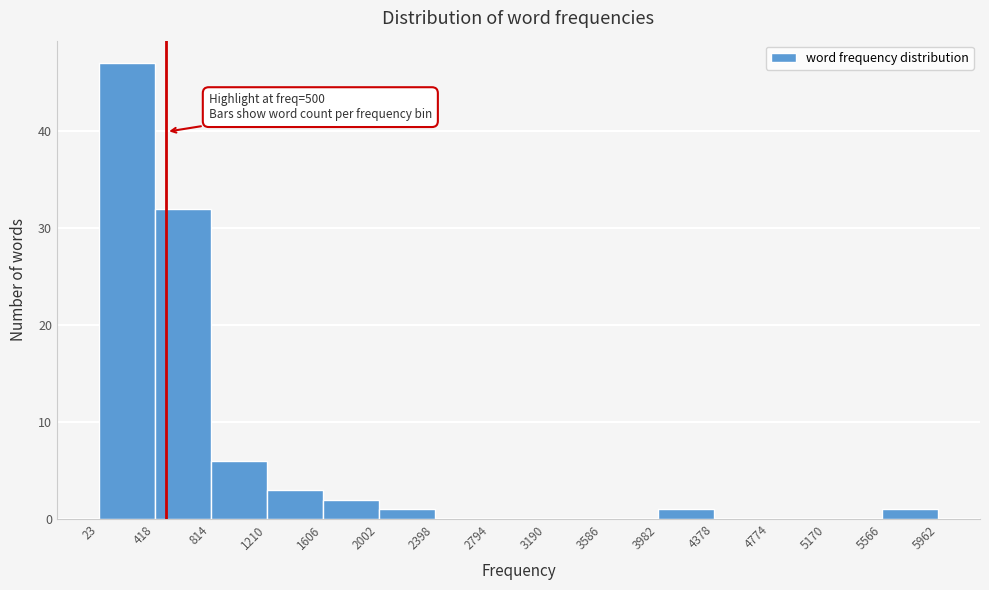

Which range on the x-axis has the tallest bar?

23 to 418